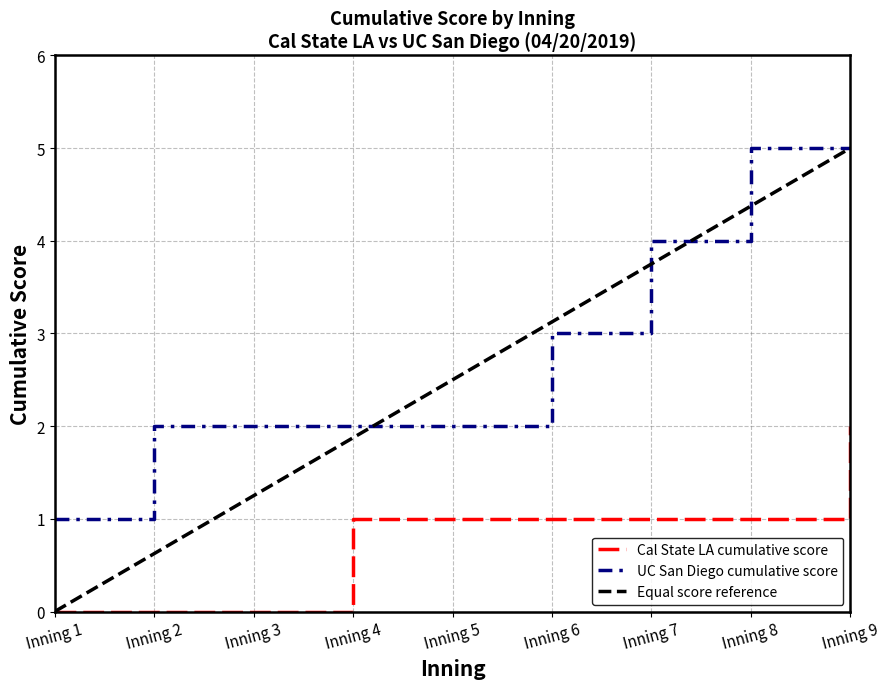

True or false: Cal State LA cumulative score and UC San Diego cumulative score cross at least once.

False